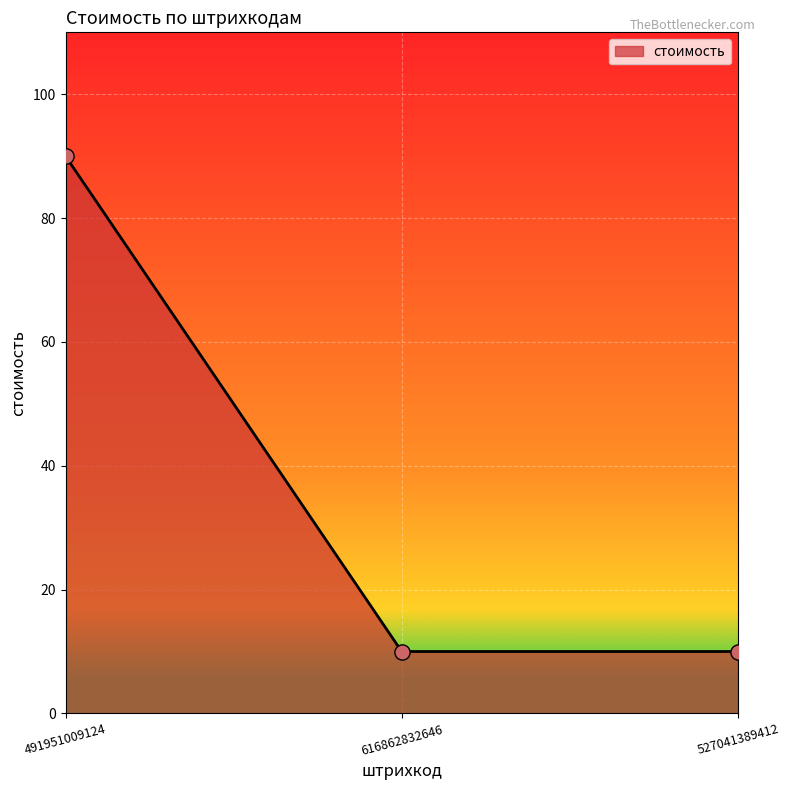

What is the change in value from 491951009124 to 527041389412?

-80